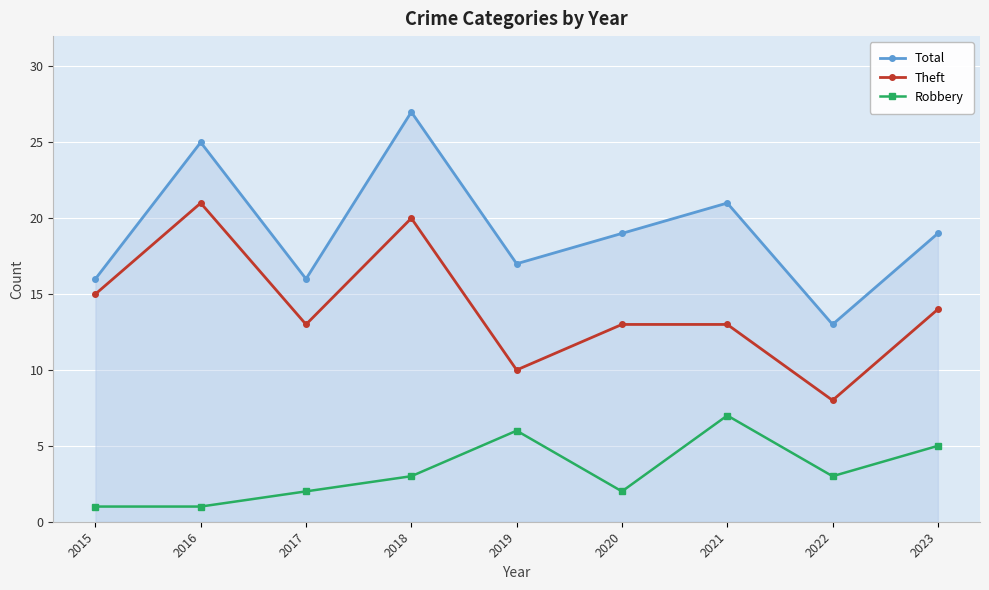

Which series has the largest range (max minus min)?

Total